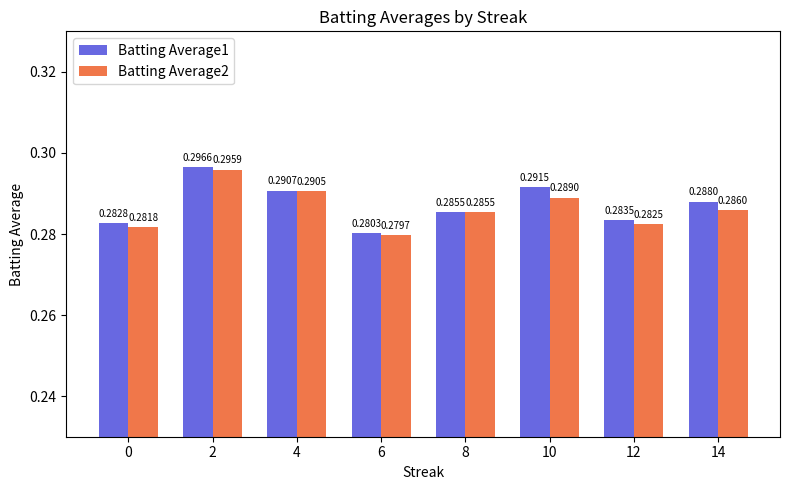

What is the sum of the Batting Average1 values at 14 and 10?

0.6